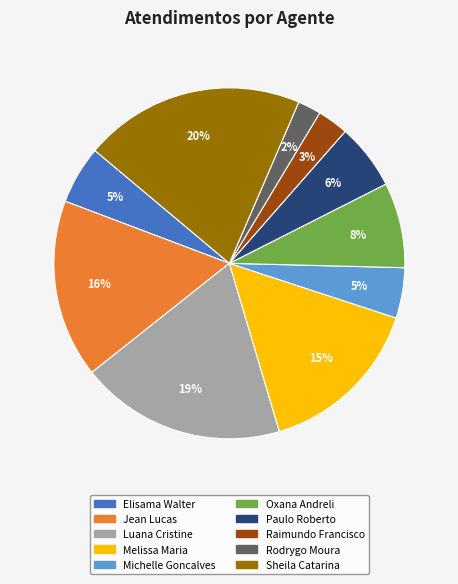

The Rodrygo Moura slice represents 2% of the pie. True or false?

True